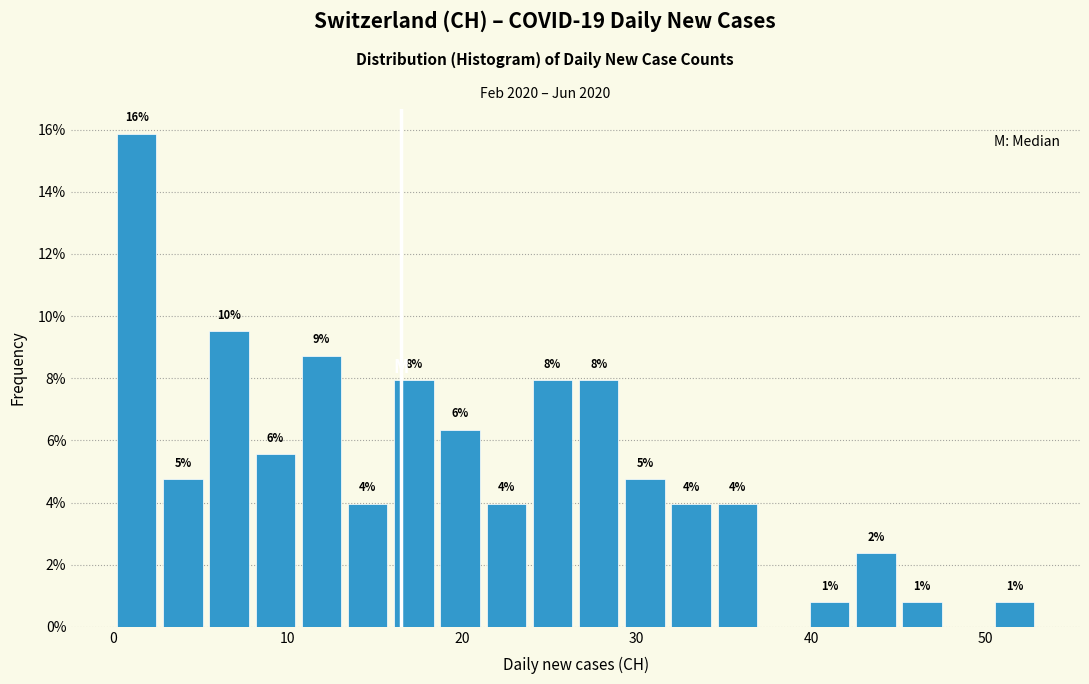

Read against the x-axis, roughly where is the centre of the tallest bar?

1